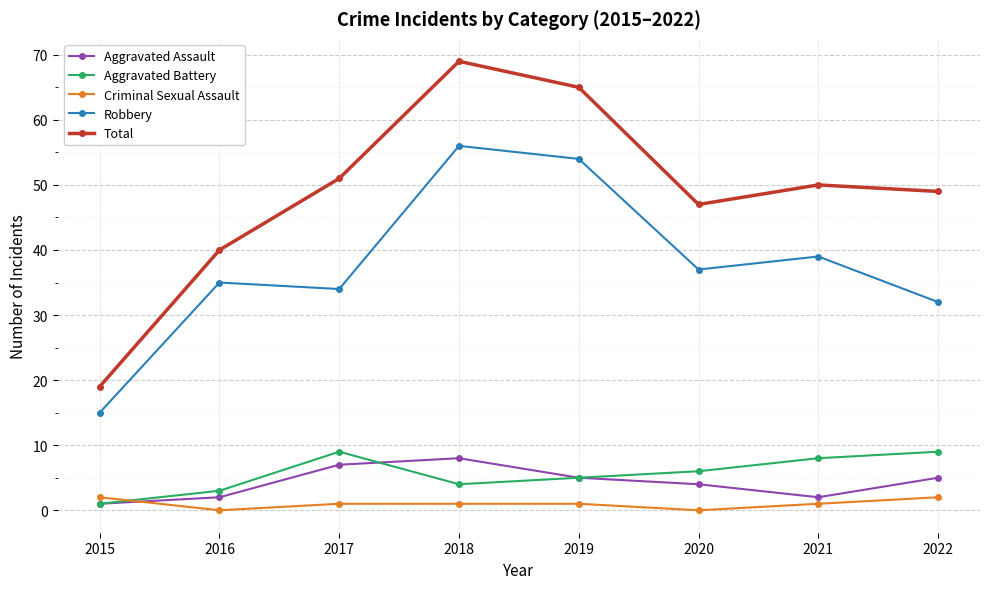

What is the maximum value shown in the chart?

69